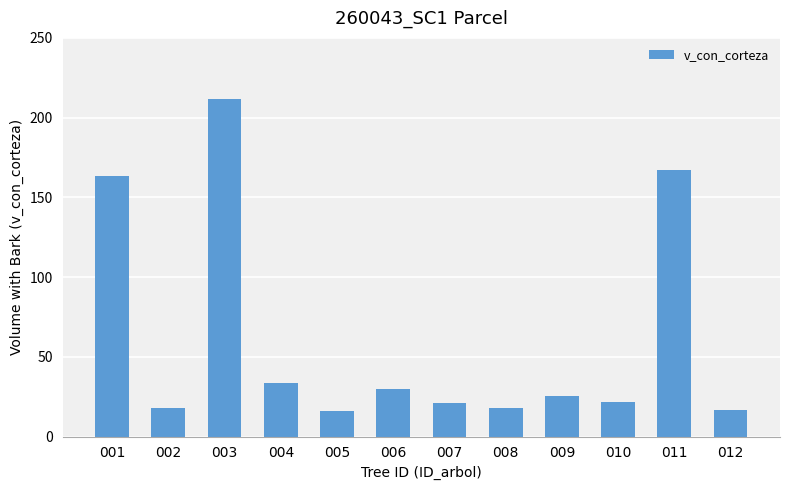

What is the maximum value shown in the chart?

211.9